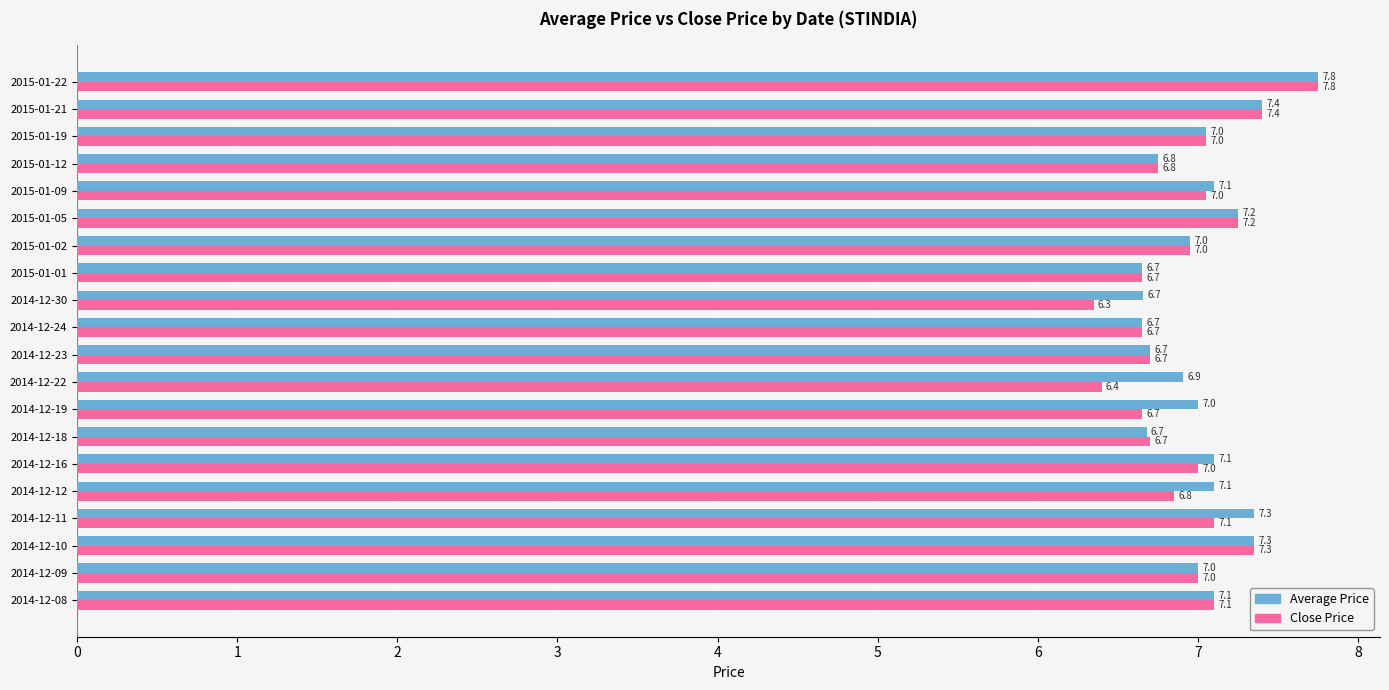

Which label corresponds to the largest value in the chart?

2015-01-22